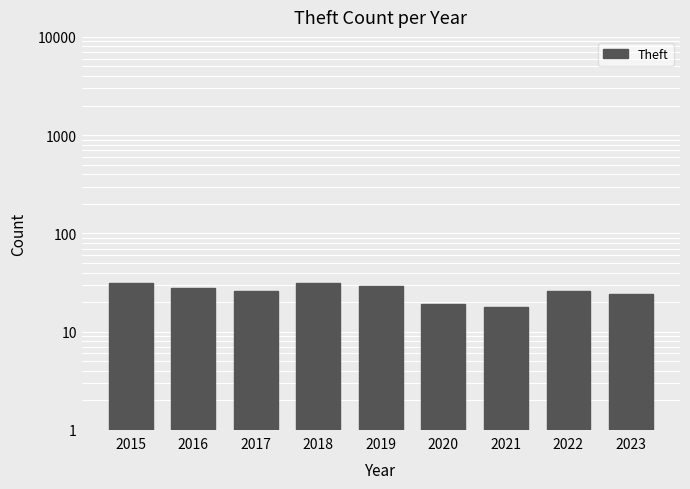

List the labels in order of value, largest first.

2015, 2018, 2019, 2016, 2017, 2022, 2023, 2020, 2021